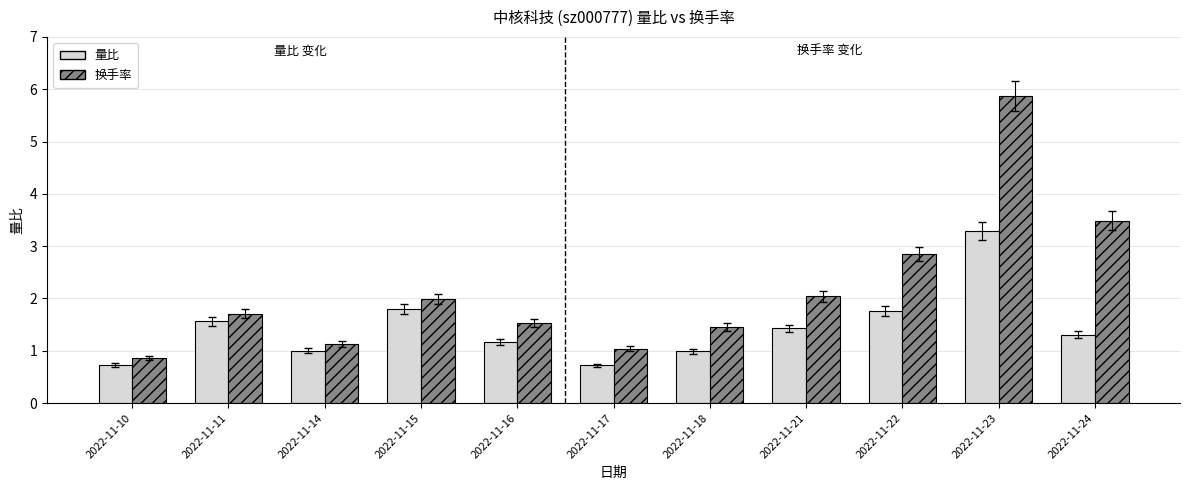

What is the approximate value of 量比 at 2022-11-16?

1.2